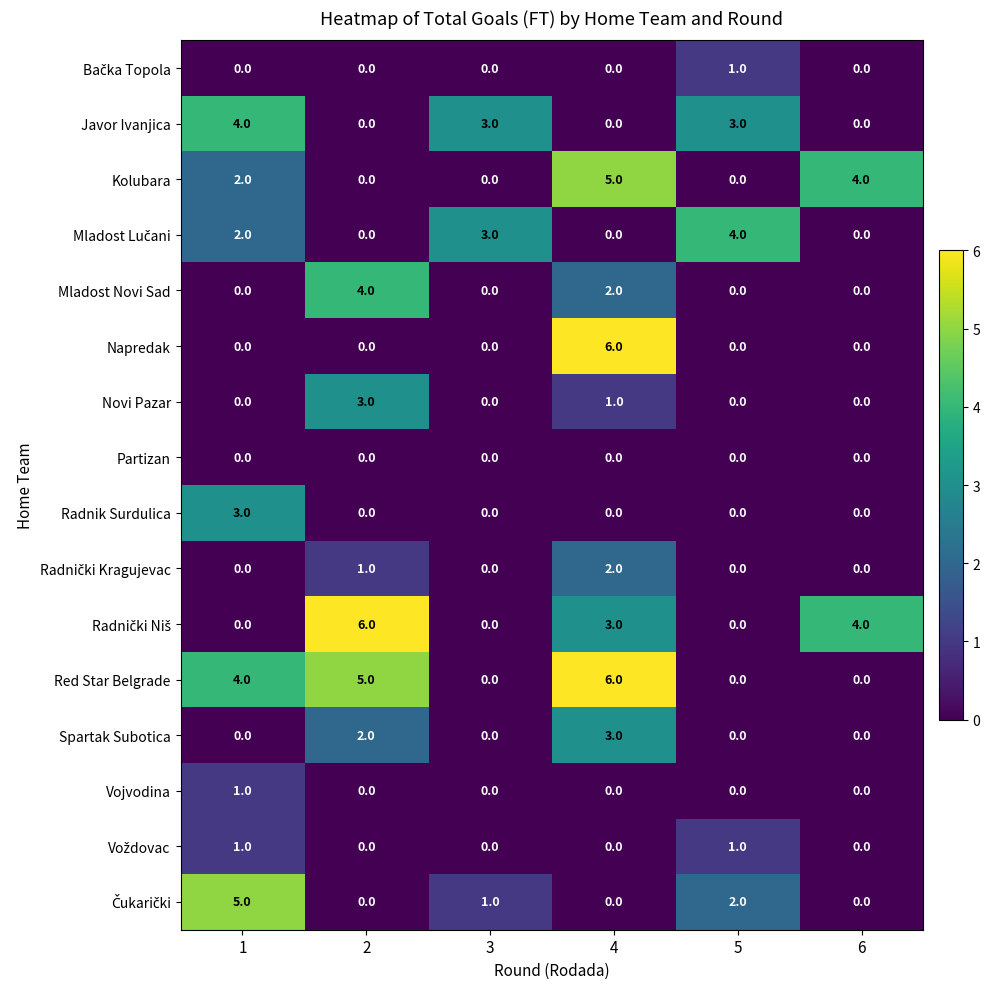

Is it true that Kolubara equals 9 at 4?

False